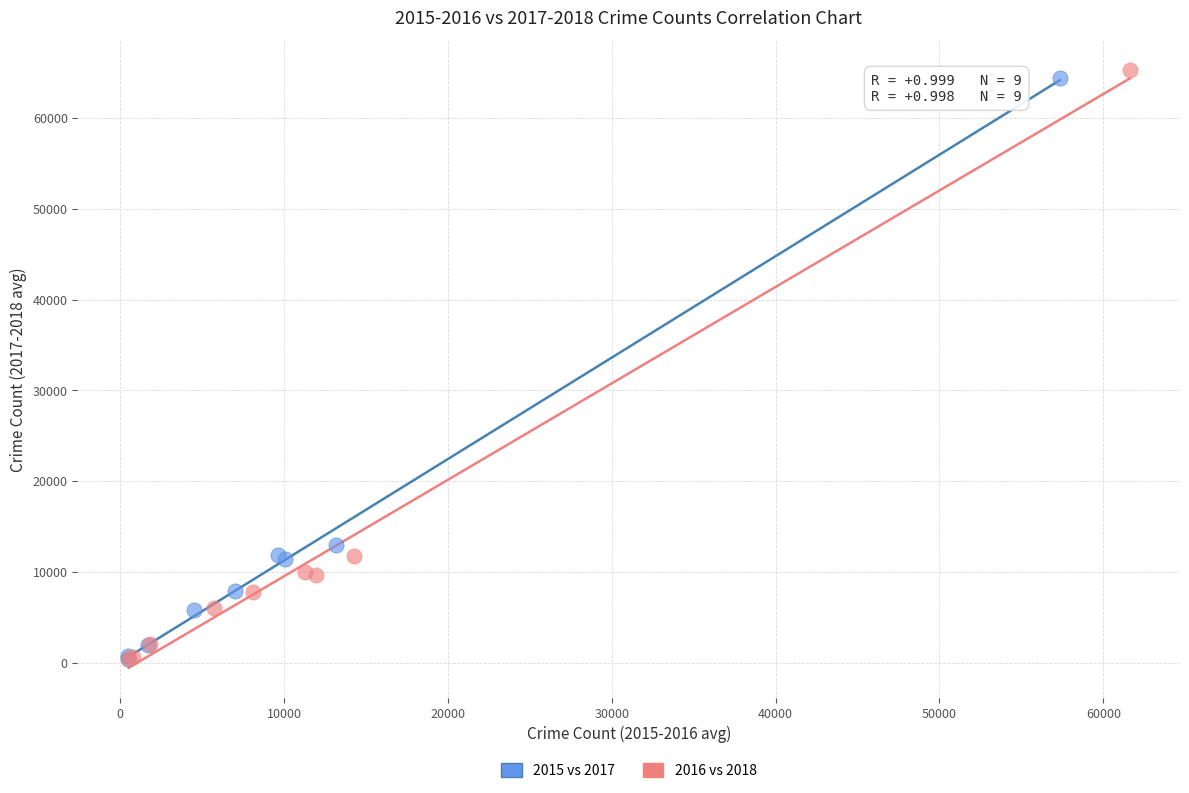

Which series has the largest Y range (max minus min)?

2016 vs 2018